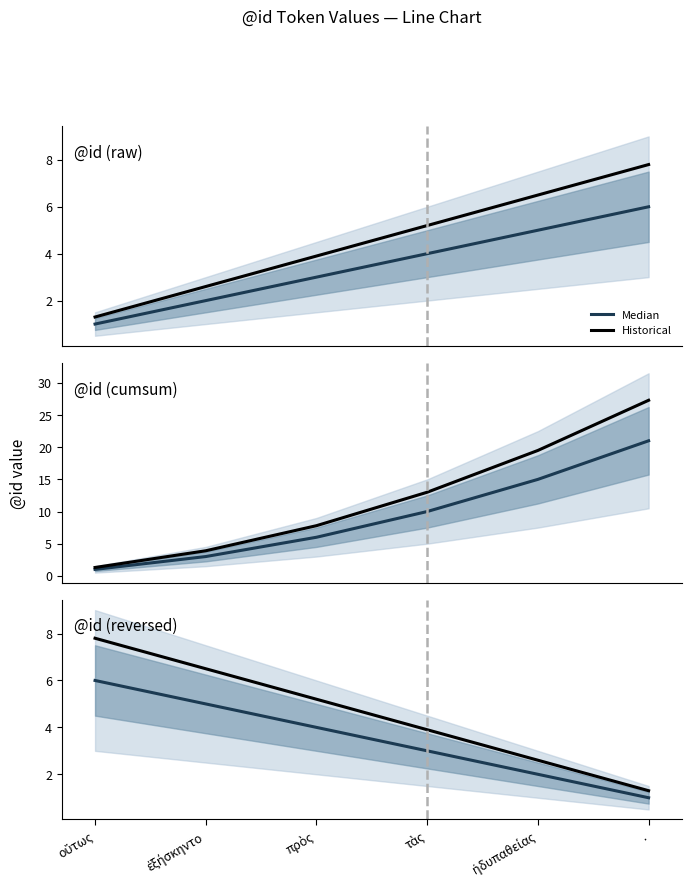

Reading left to right, transcribe all the data shown in this chart.

Median: 6.0	5.0	4.0	3.0	2.0	1.0
Historical: 7.8	6.5	5.2	3.9	2.6	1.3